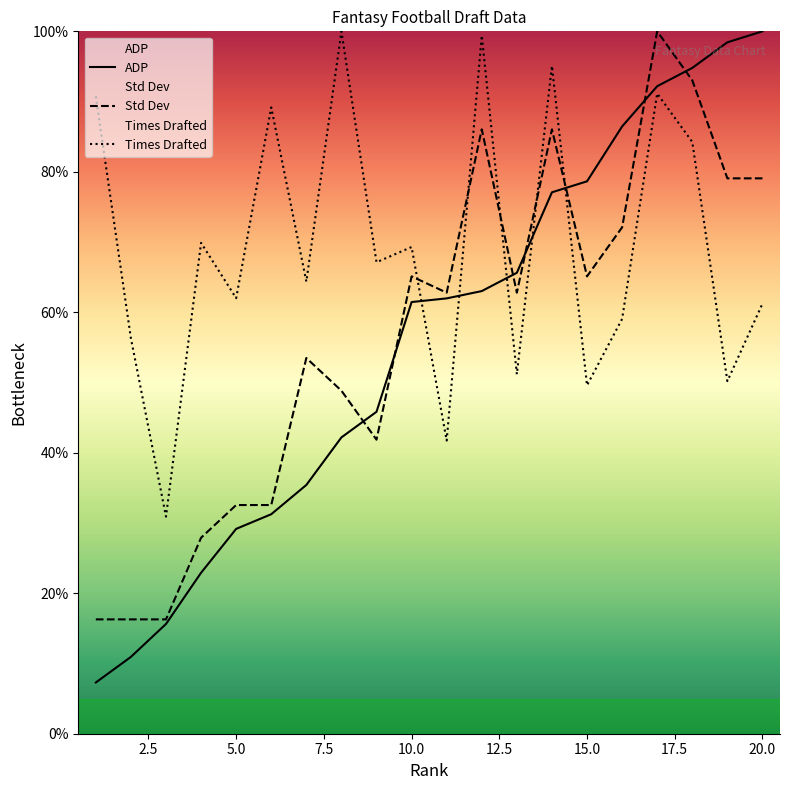

The value of Times Drafted at 7 is 89.6. True or false?

False